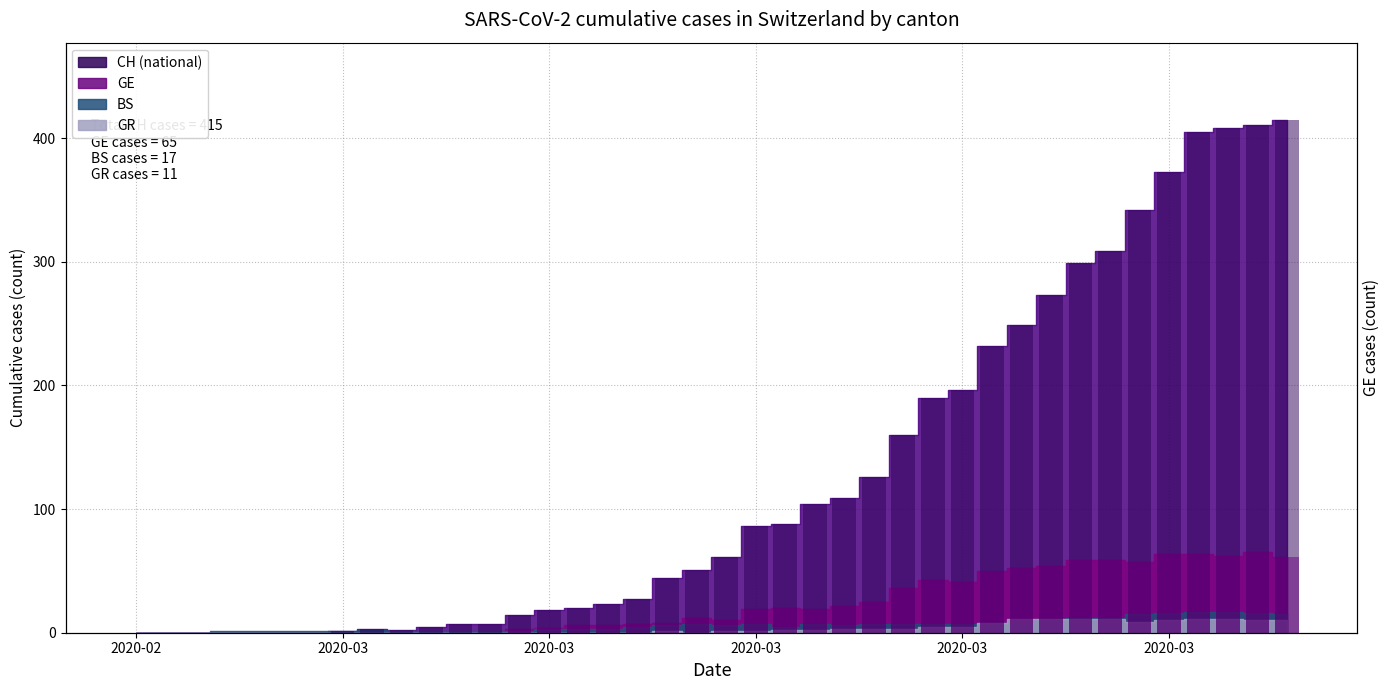

Reading right to left, extract all data points from this chart.

CH: 415	411	408	405	373	342	309	299	273	249	232	196	190	160	126	109	104	88	86	61	51	44	27	23	20	18	14	7	7	5	2	3	1	0	0	0	0	0	0	0
GE: 61	65	62	64	64	57	59	59	54	52	50	41	43	36	25	22	19	20	19	10	12	8	7	6	6	4	3	0	0	0	0	0	0	0	0	0	0	0	0	0